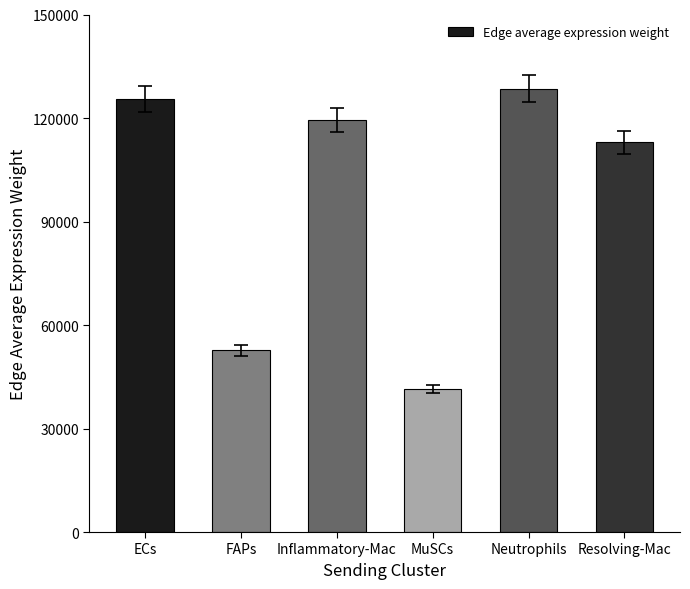

What is the smallest value displayed?

41492.8